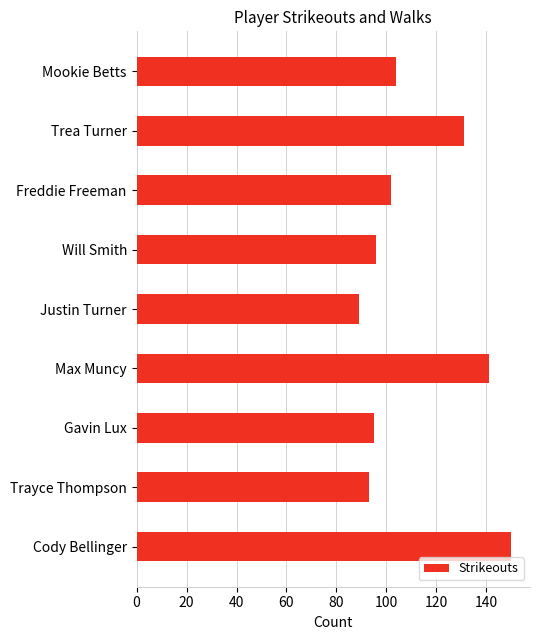

Reading top to bottom, extract all data points from this chart.

104	131	102	96	89	141	95	93	150